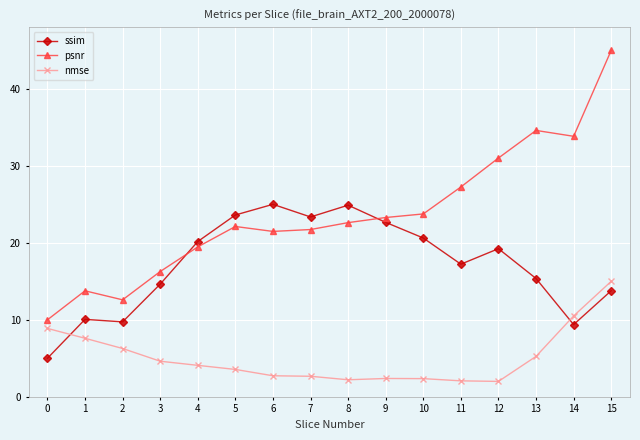

How many lines are shown in the chart?

3